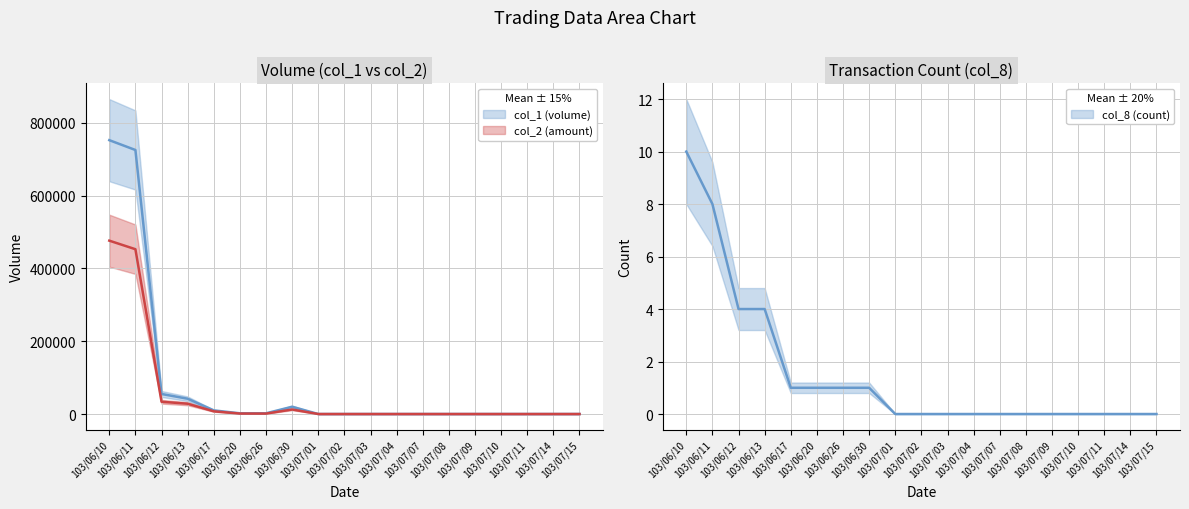

Between 103/07/01 and 103/07/08, which series saw the biggest shift?

col_1